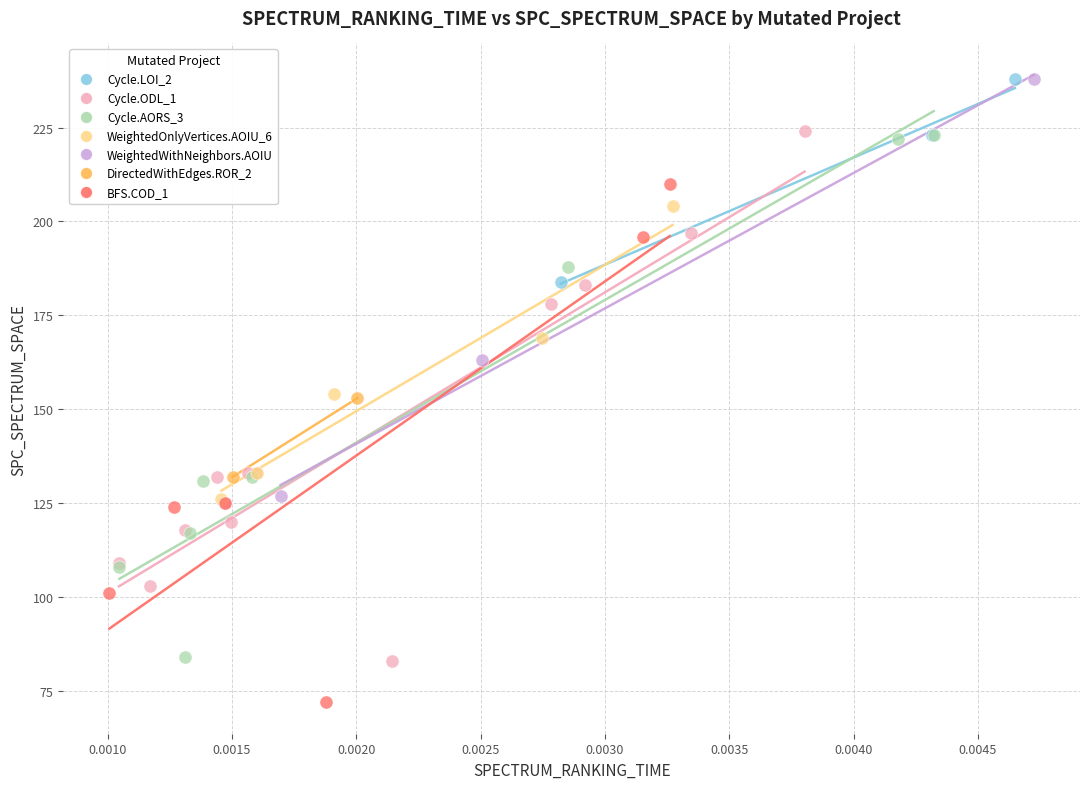

What are all the series names shown in the legend?

Cycle.LOI_2, Cycle.ODL_1, Cycle.AORS_3, WeightedOnlyVertices.AOIU_6, WeightedWithNeighbors.AOIU, DirectedWithEdges.ROR_2, BFS.COD_1